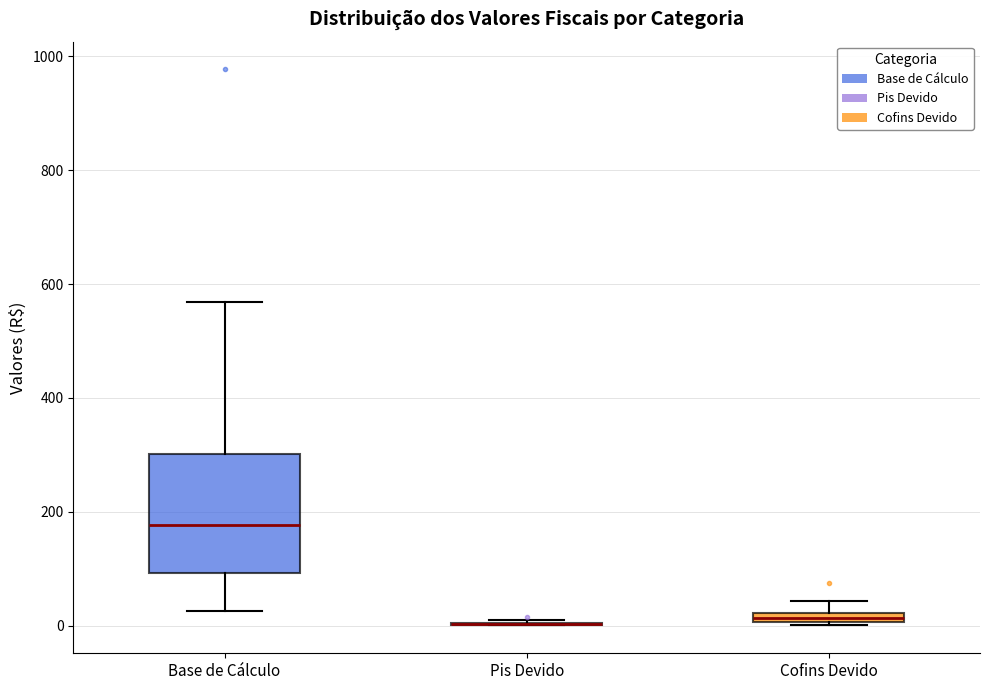

Where is the upper edge of the box for Cofins Devido on the y-axis? The values are not printed on the chart, so give them approximately, as read against the axis.

20